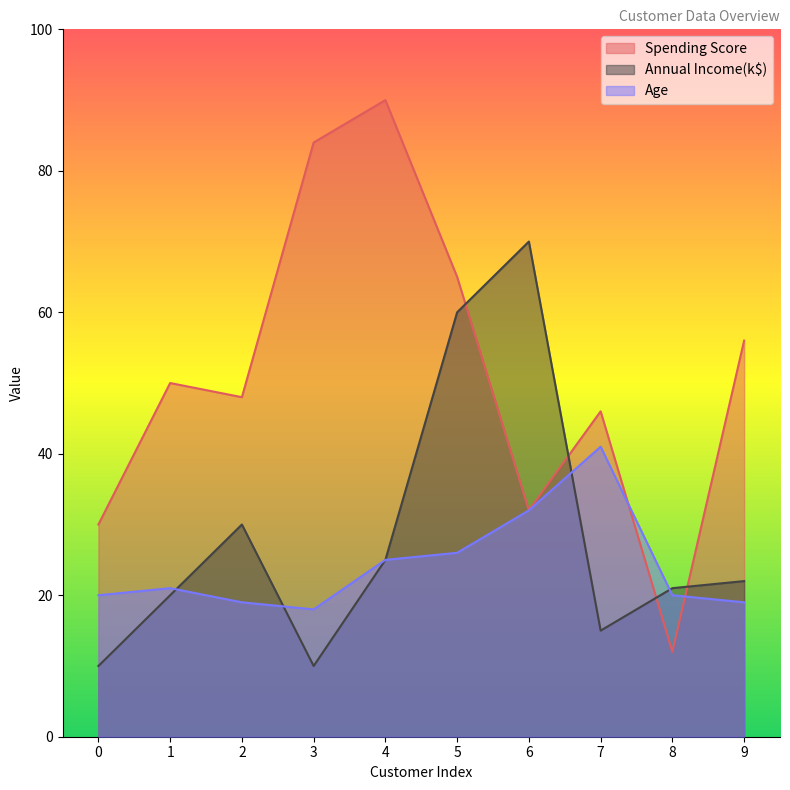

Rank the series at 4 from highest to lowest value.

Spending Score, Annual Income(k$), Age